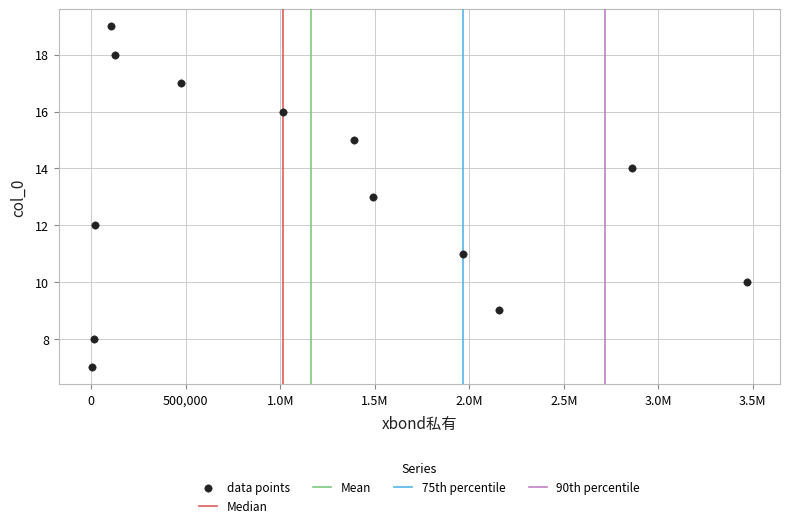

What is the range of X values (max minus min)?

3467984